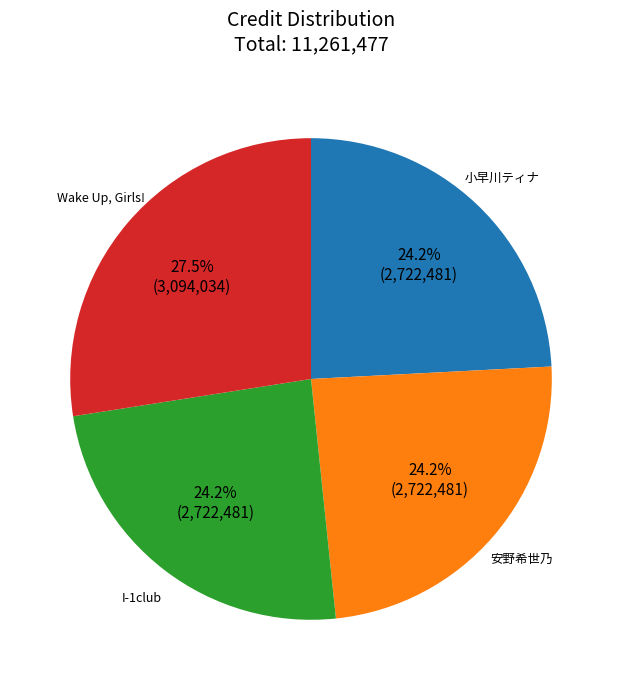

Approximately how many times larger is the value at Wake Up, Girls! compared to I-1club?

1.1